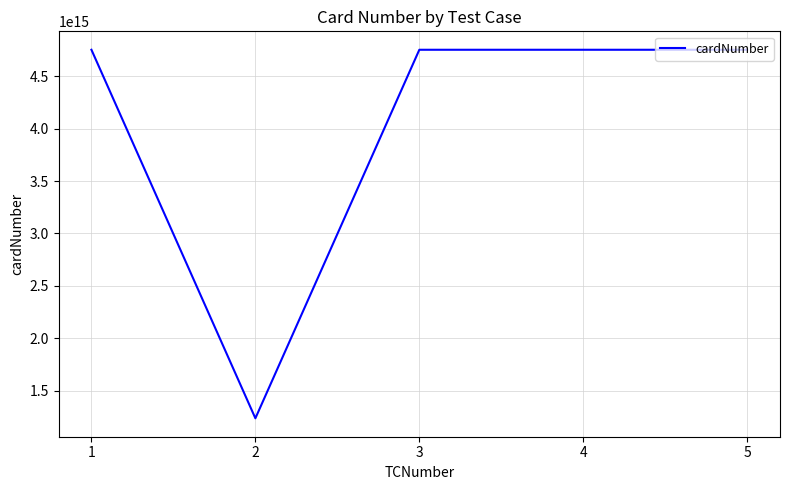

True or false: the data shows 2108915996782239 at 1.

False